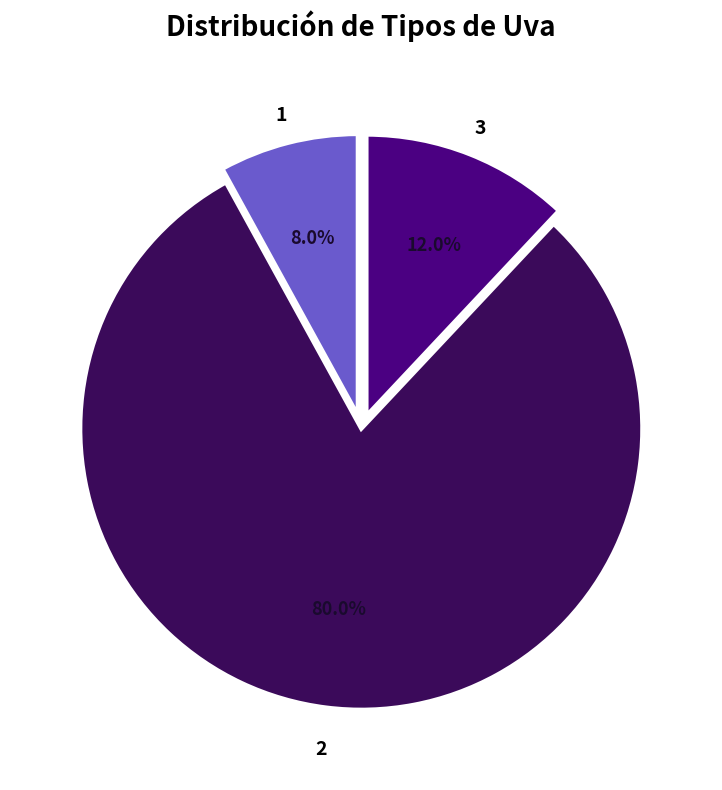

Does any single category account for the majority?

Yes